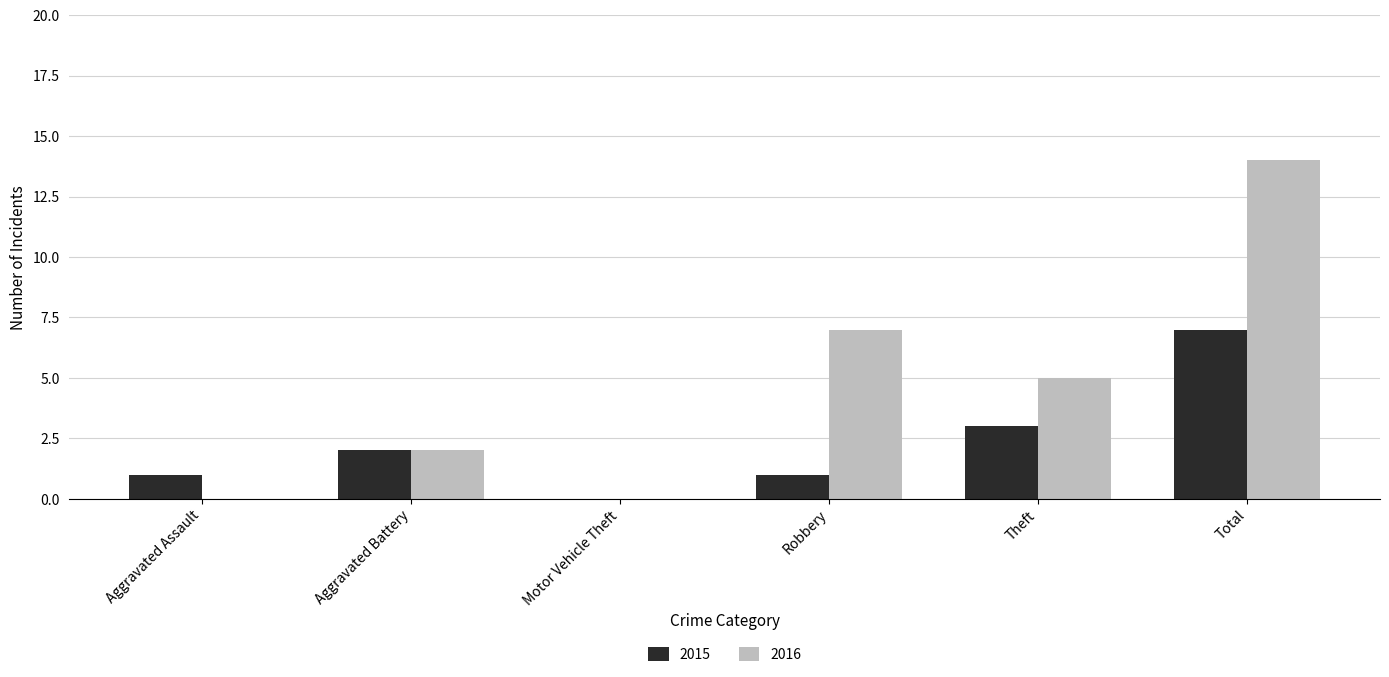

Which series has the largest total across all categories?

2016